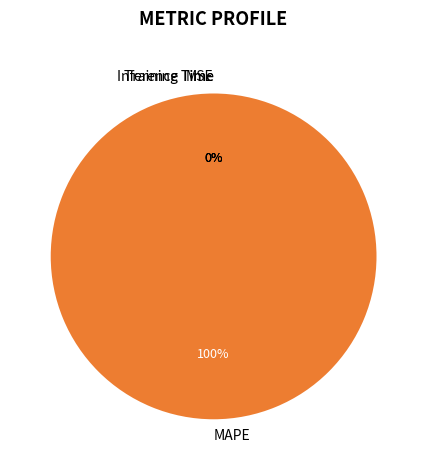

To the nearest percent, what is the difference between the Training Time and MAPE slice percentages?

100%